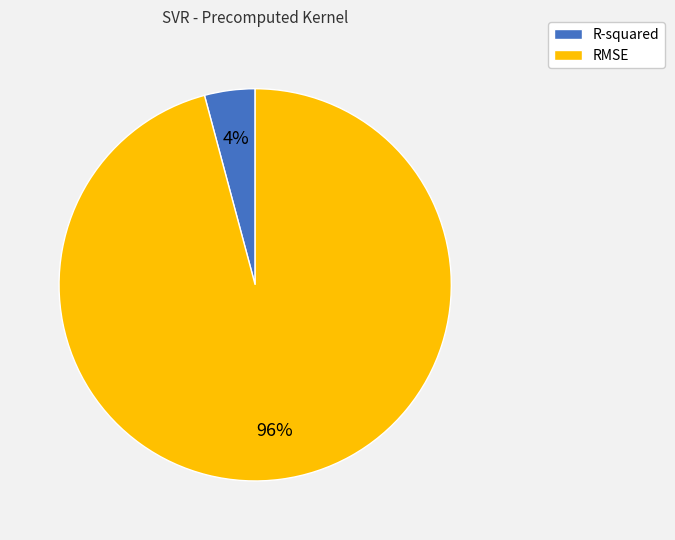

Is the sum of RMSE and R-squared greater than half?

Yes